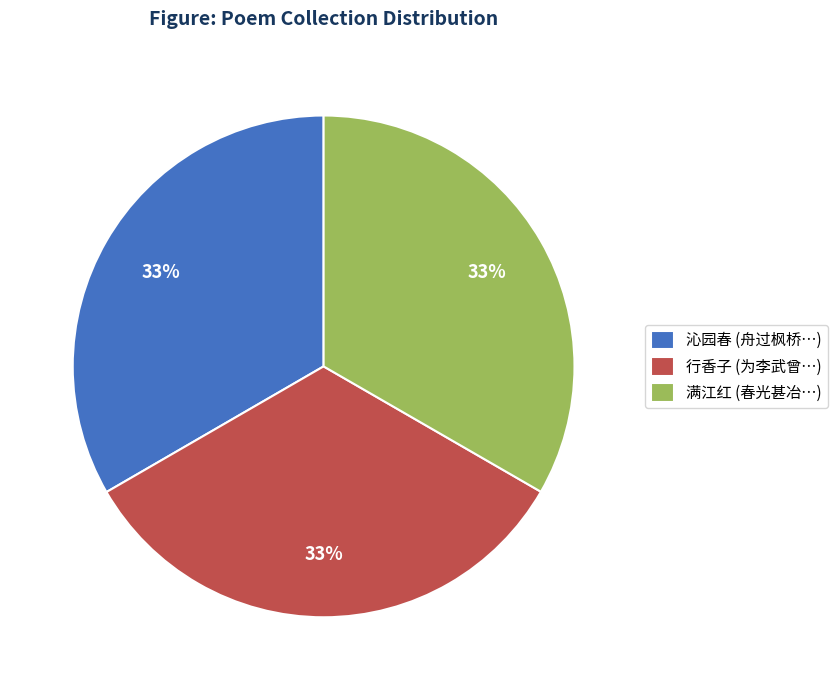

True or false: 行香子 (为李武曾…) accounts for 41% of the total.

False